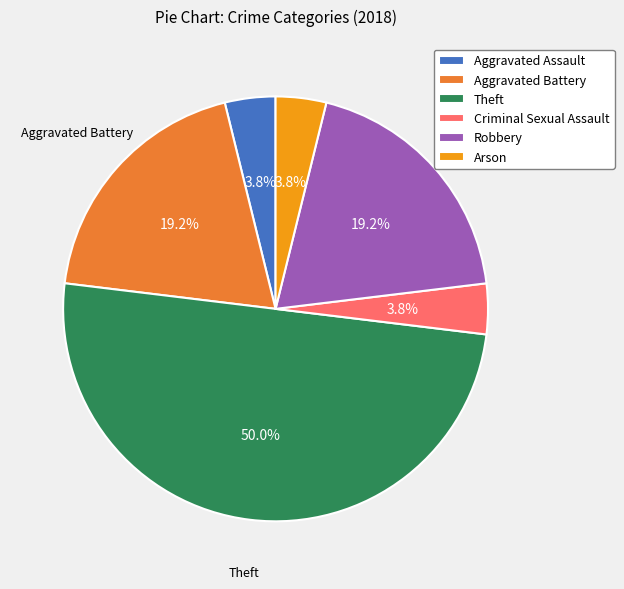

To the nearest percent, what is the difference between the Robbery and Aggravated Assault slice percentages?

15%